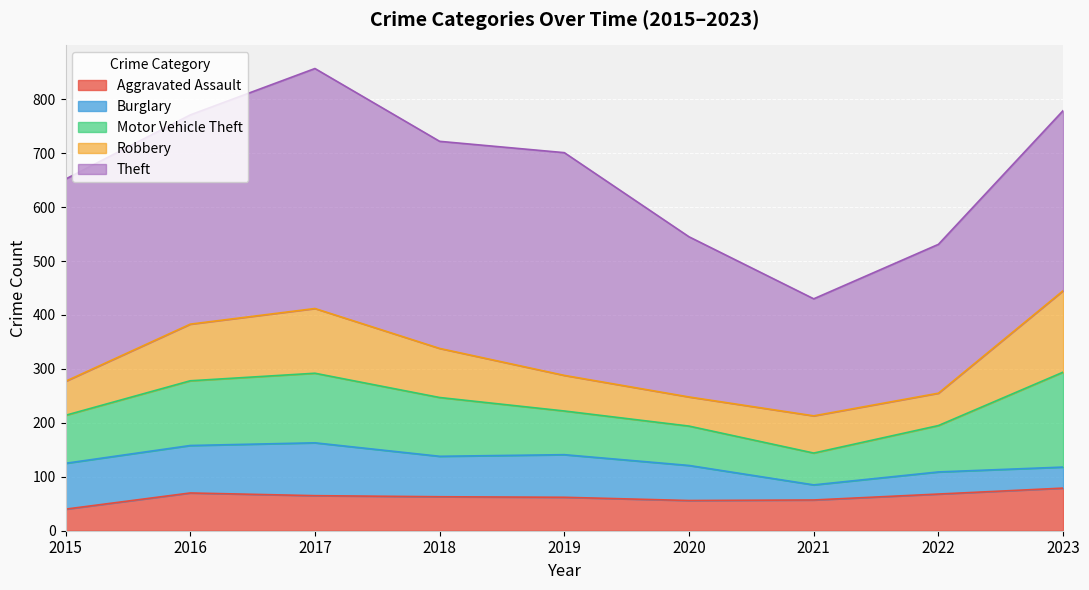

True or false: Theft has a value of 388 at 2016.

True